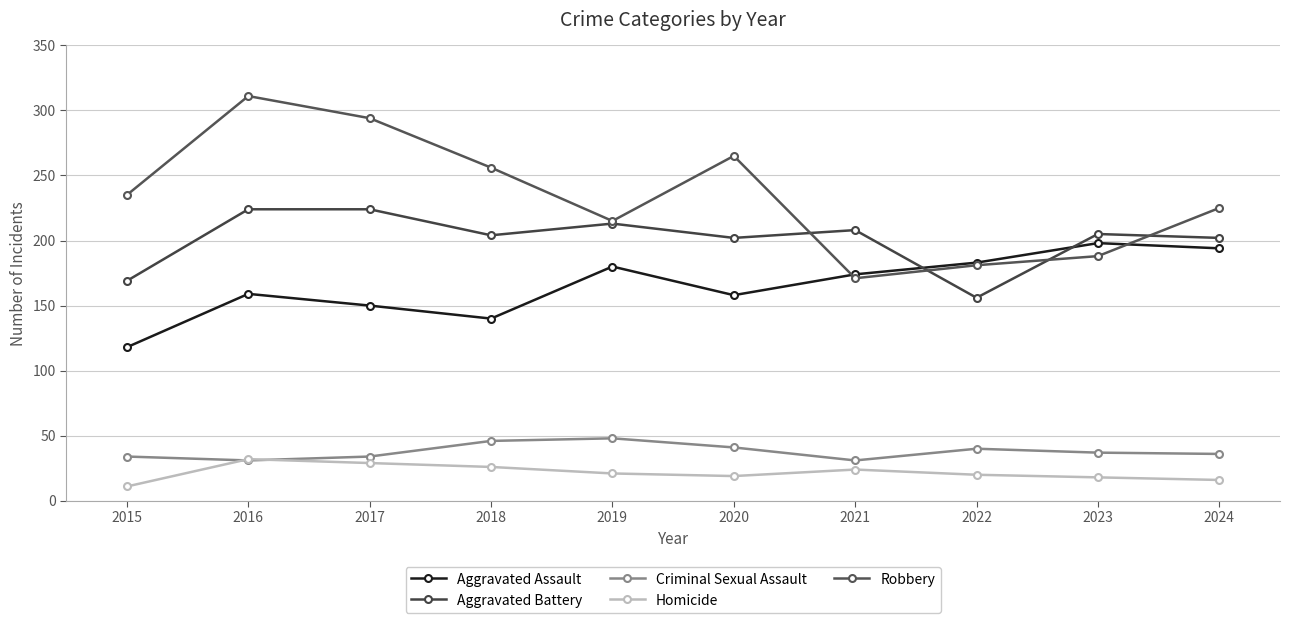

What is the difference between the maximum and minimum values in the Aggravated Assault series?

80